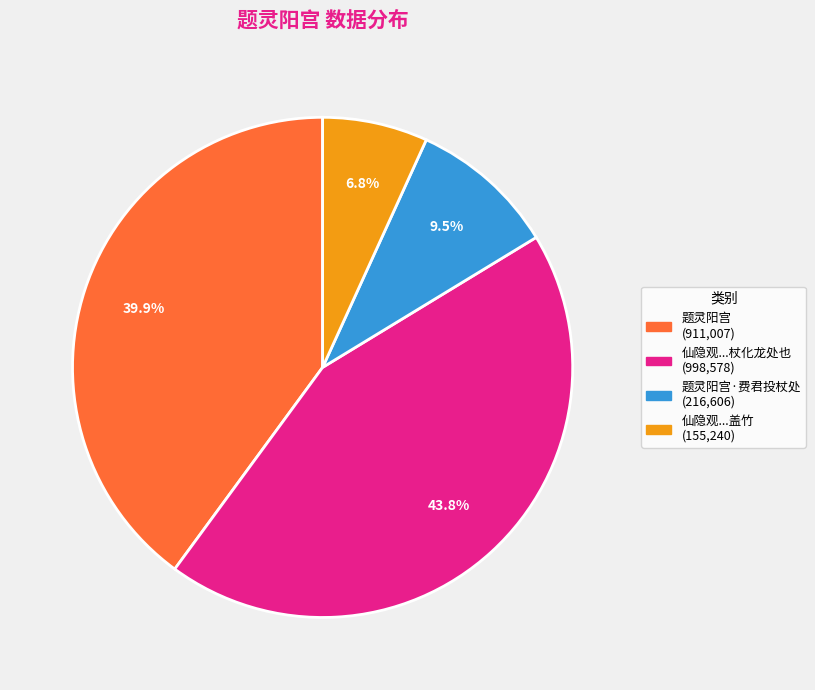

Is there any slice that represents more than half of the pie?

No